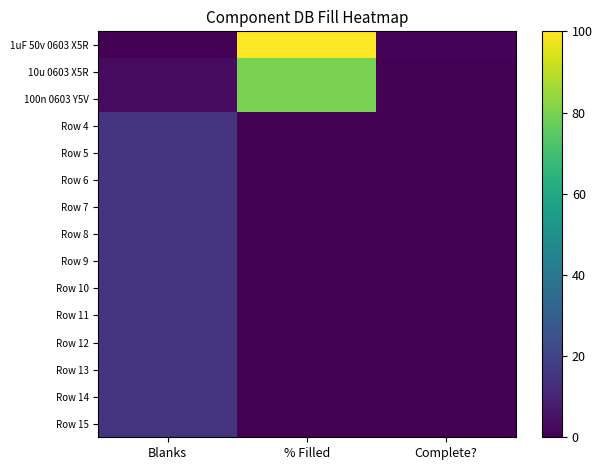

Which series changed the most between % Filled and Complete??

1uF 50v 0603 X5R